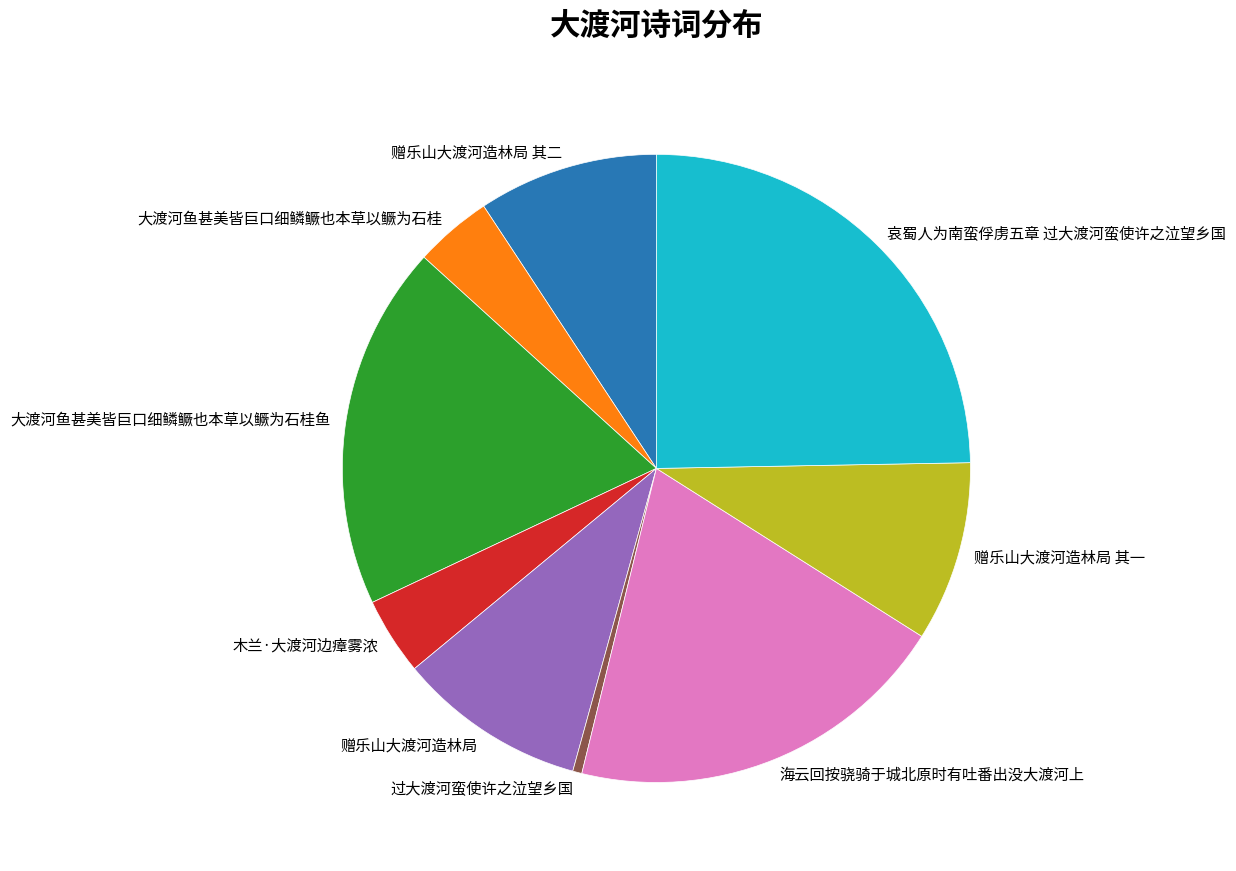

Which category has the biggest portion of the pie?

哀蜀人为南蛮俘虏五章 过大渡河蛮使许之泣望乡国